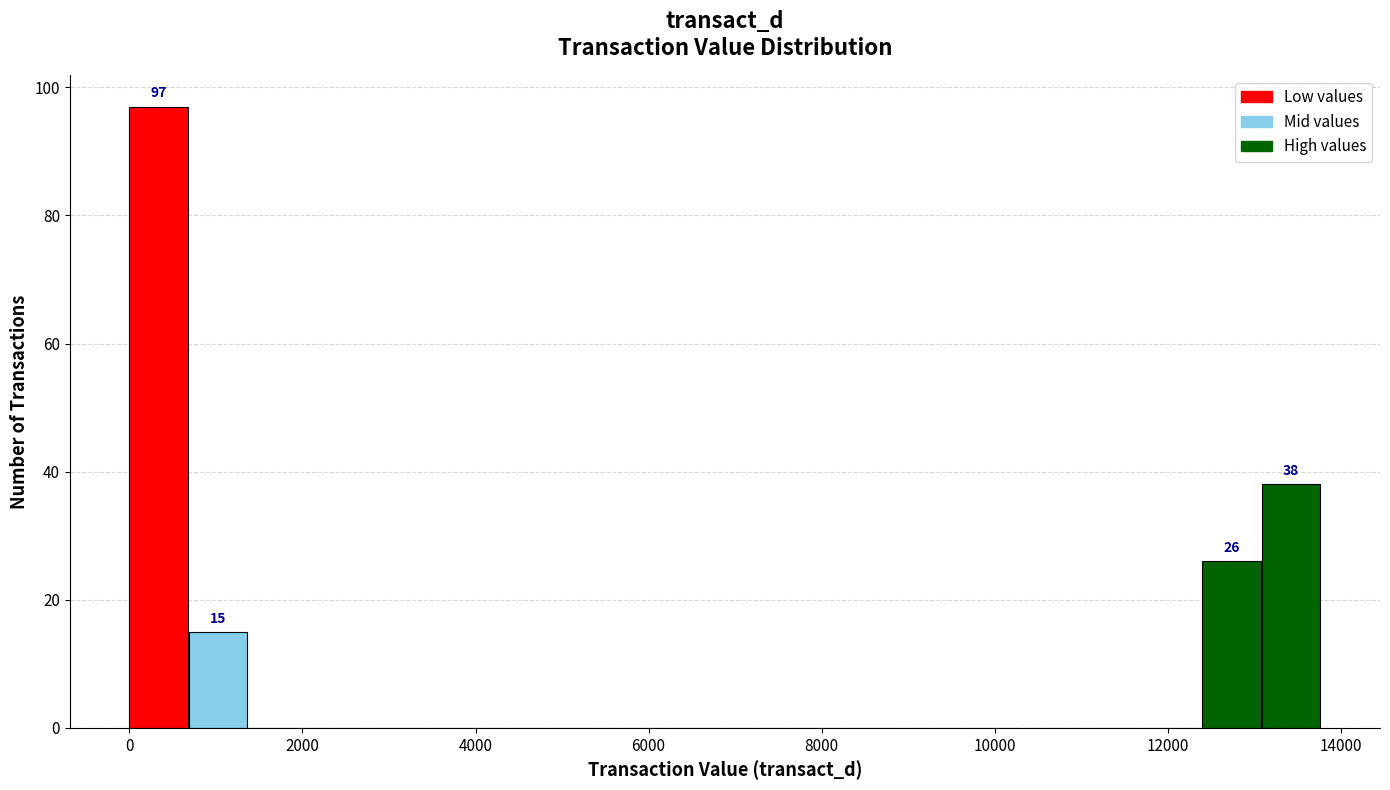

Read against the x-axis, roughly where is the centre of the tallest bar?

400